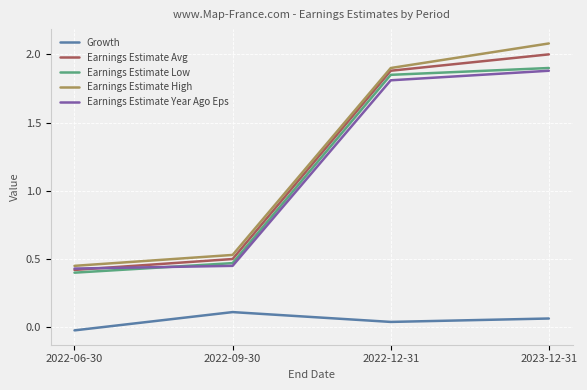

Is the value of Earnings Estimate Year Ago Eps at 2022-06-30 greater than the value of Earnings Estimate High at 2022-09-30?

No